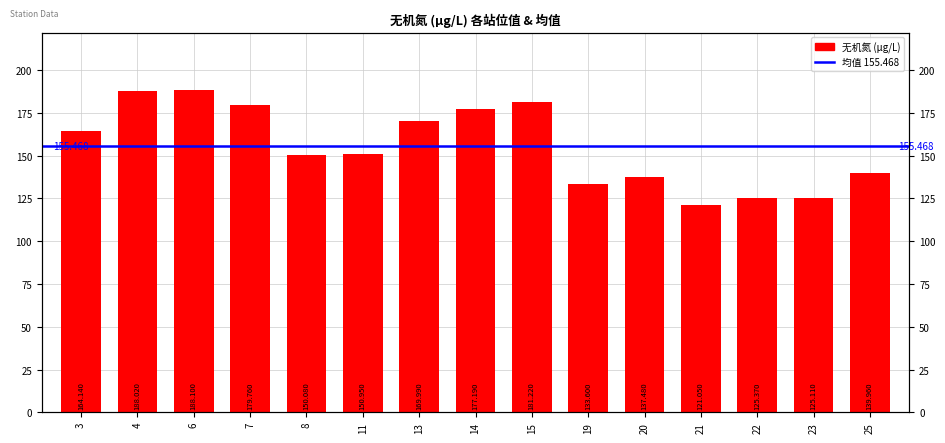

Reading left to right, list all the values displayed in this chart.

3=164.1	4=188.0	6=188.1	7=179.8	8=150.1	11=150.9	13=170.0	14=177.2	15=181.2	19=133.6	20=137.5	21=121.0	22=125.4	23=125.1	25=140.0